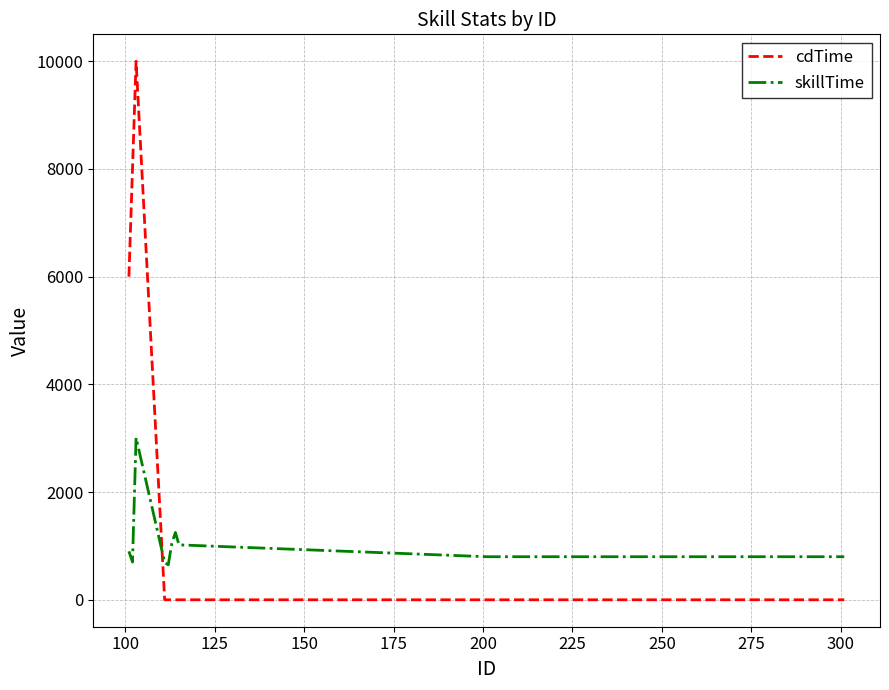

Rank the series by their average value, from lowest to highest.

skillTime, cdTime